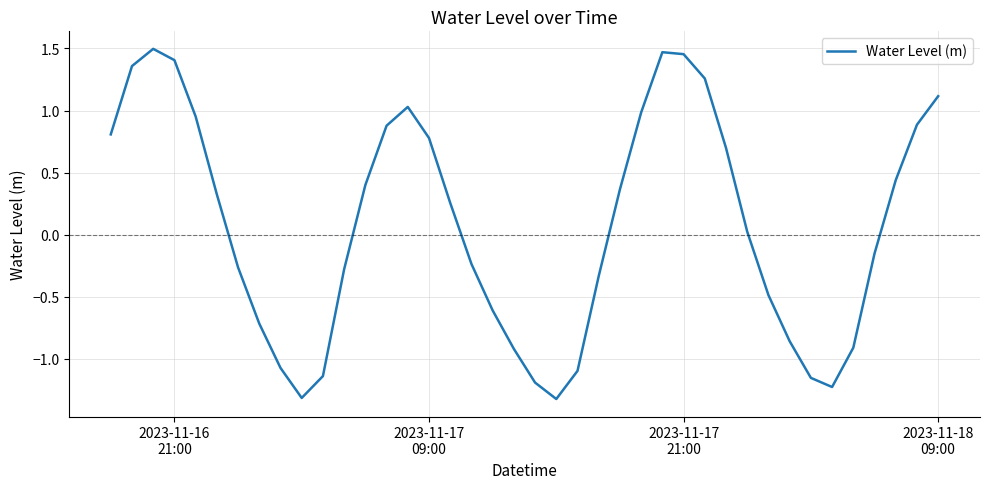

What is the smallest value displayed?

-1.3